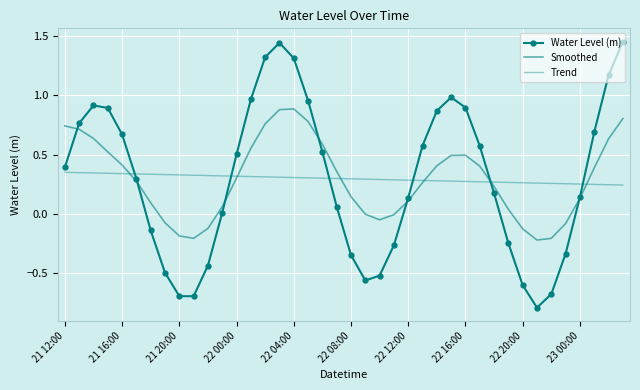

What is the sum of all Smoothed values?

11.8